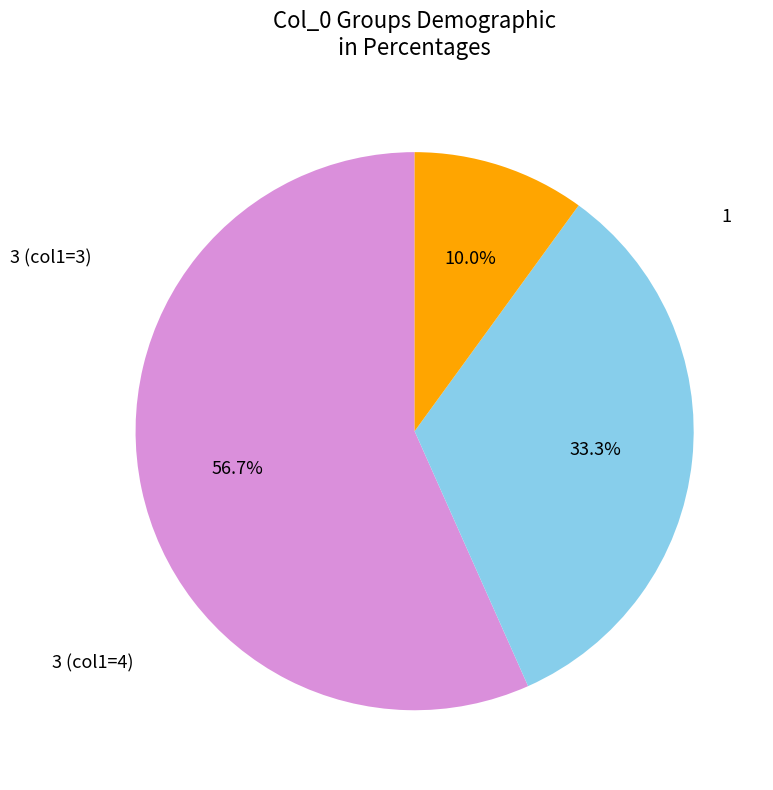

Does any single category account for the majority?

Yes